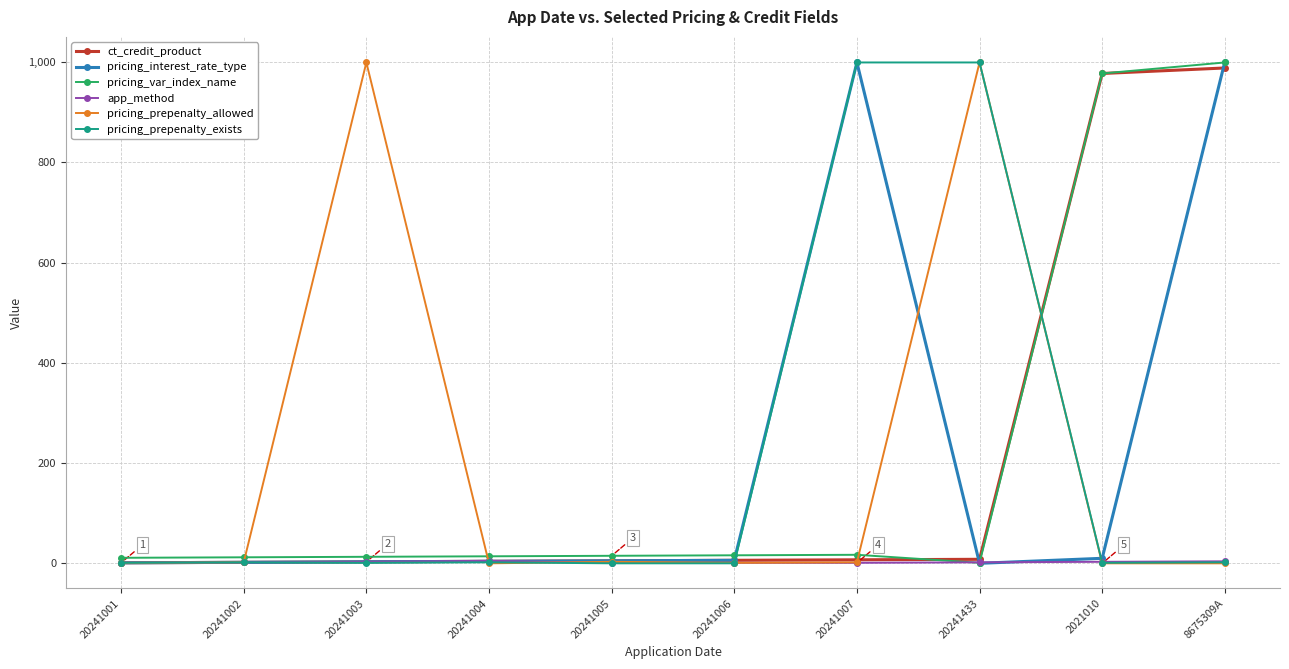

Where is ct_credit_product nearest to the value 494?

2021010